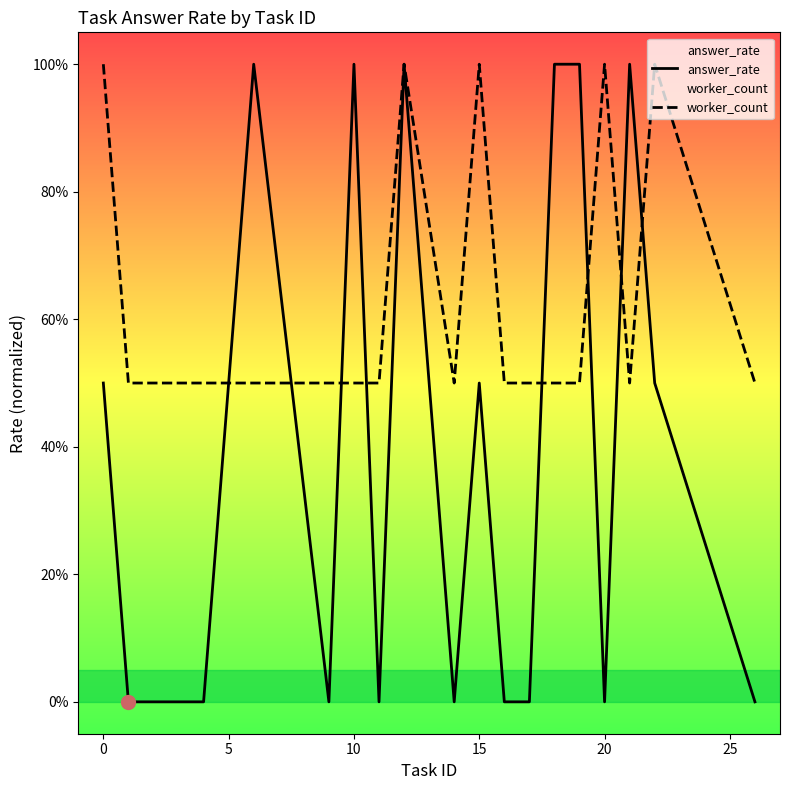

How many interior local valleys does the answer_rate series have?

4